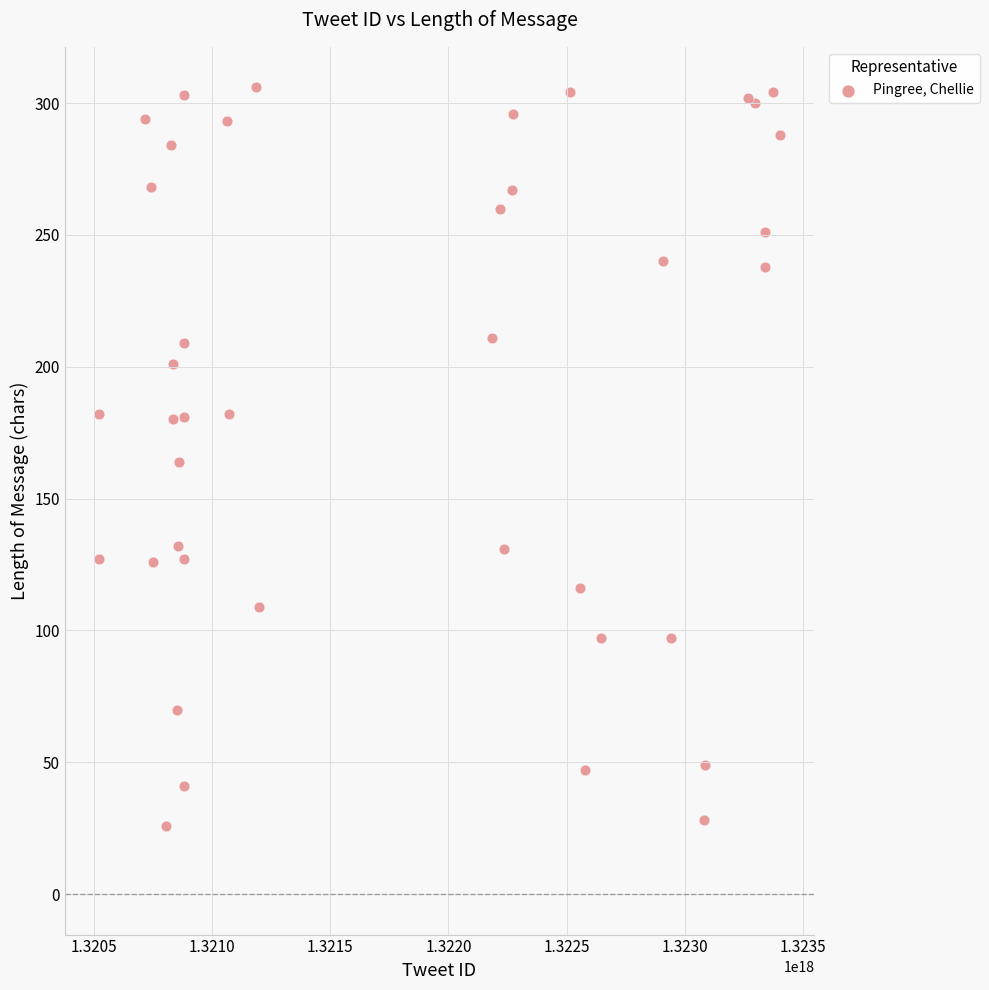

What is the range of X values (max minus min)?

2880978078912512